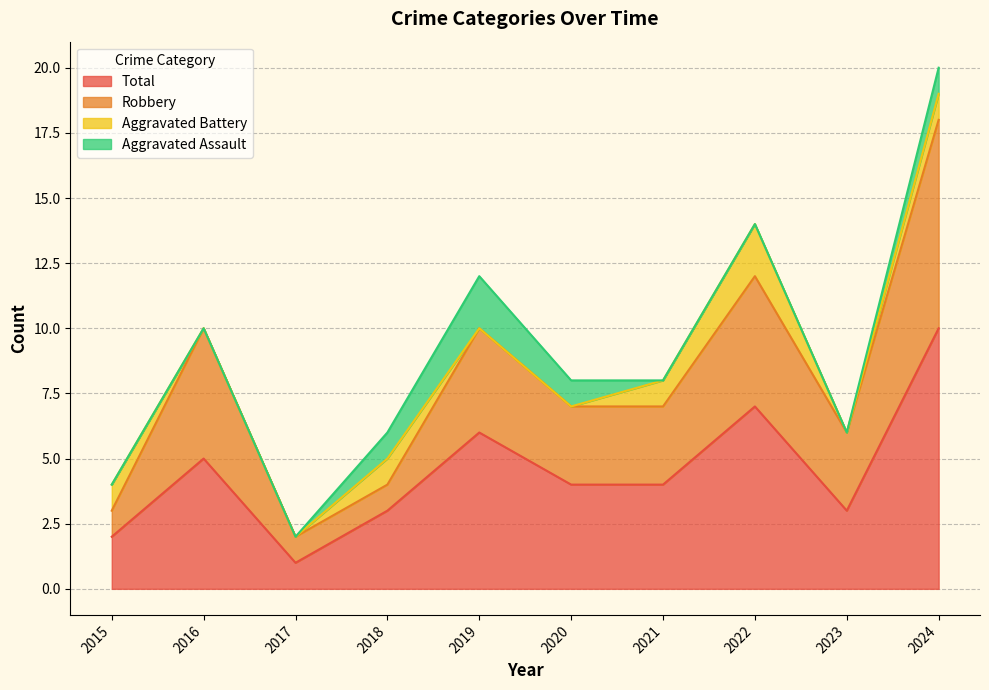

Is it true that Robbery equals 12 at 2022?

True